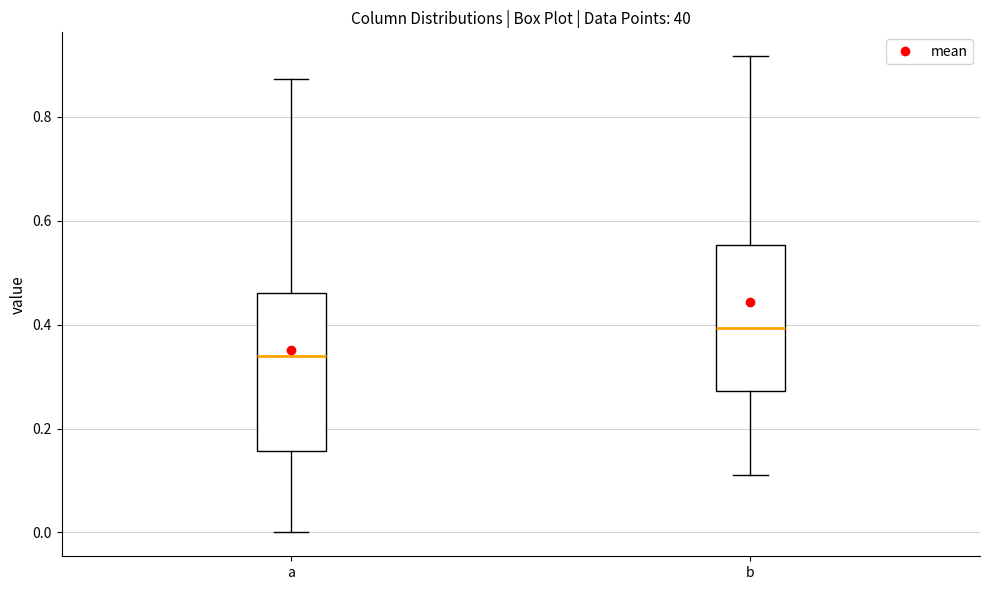

Comparing the boxes themselves (not the whiskers), which one is the tallest?

a